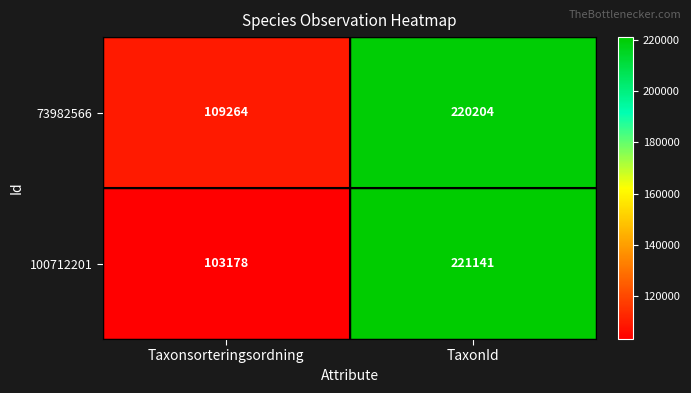

What is the sum of the 100712201 values at TaxonId and Taxonsorteringsordning?

324319